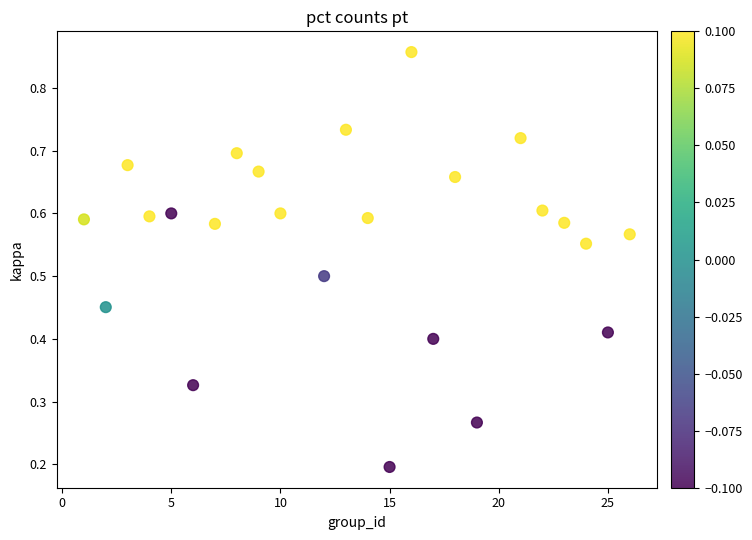

What is the range of X values (max minus min)?

25.0